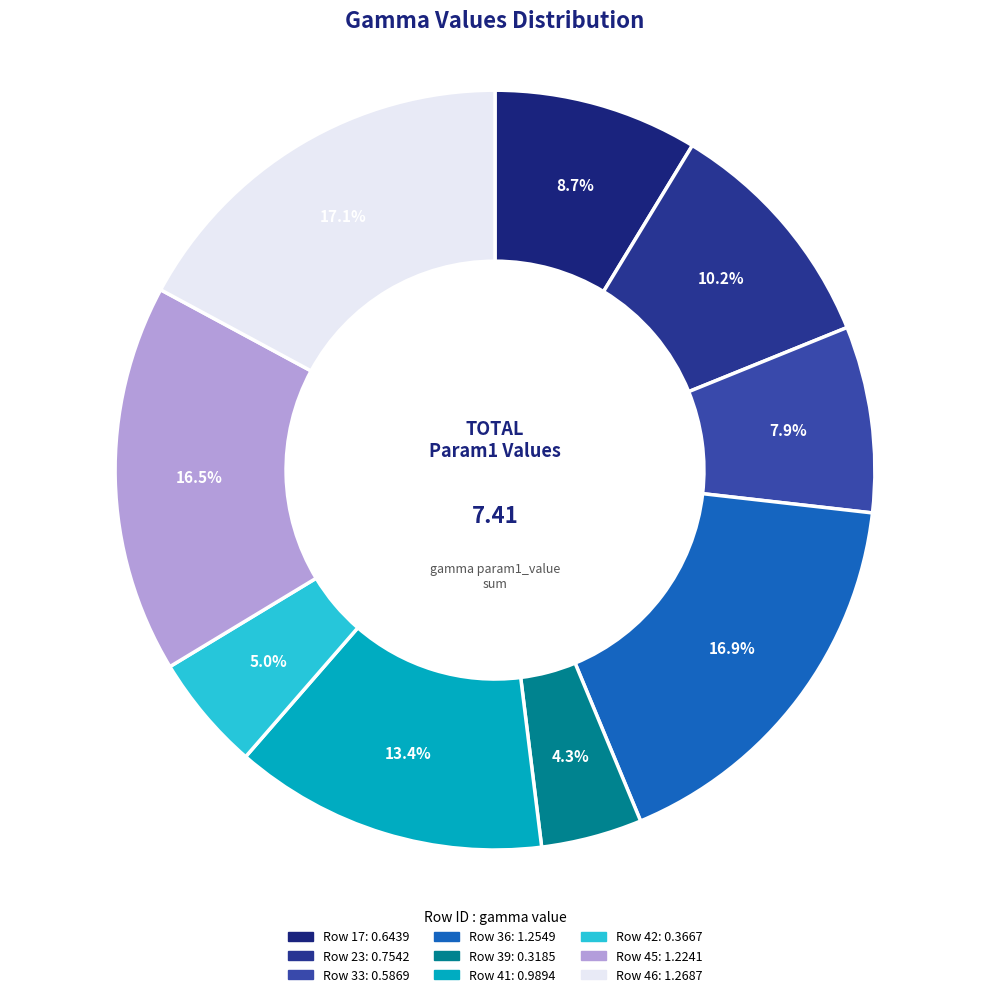

How many slices are in this pie chart?

9